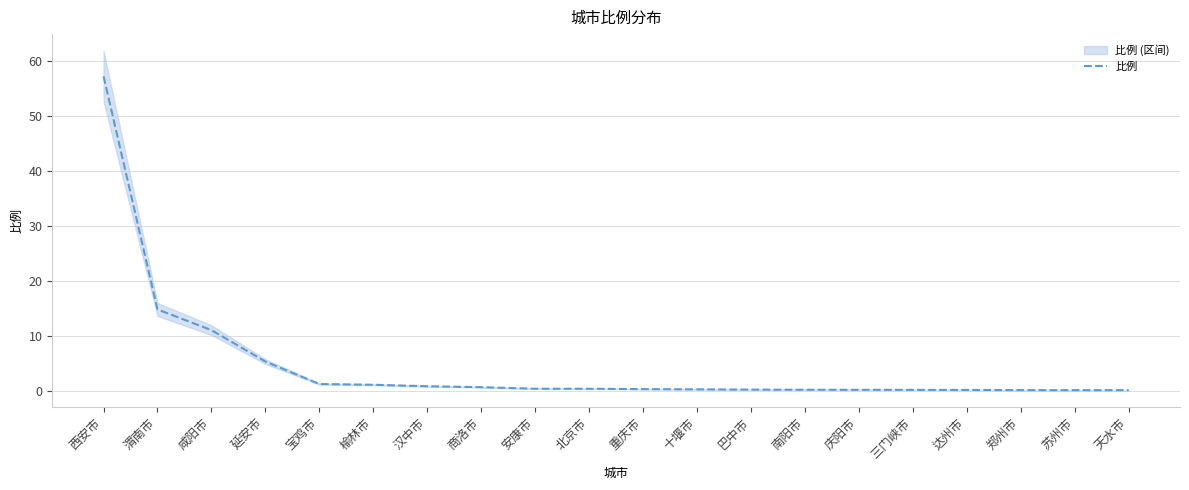

List the labels in order of value, largest first.

西安市, 渭南市, 咸阳市, 延安市, 宝鸡市, 榆林市, 汉中市, 商洛市, 安康市, 北京市, 重庆市, 十堰市, 巴中市, 南阳市, 庆阳市, 三门峡市, 达州市, 郑州市, 苏州市, 天水市